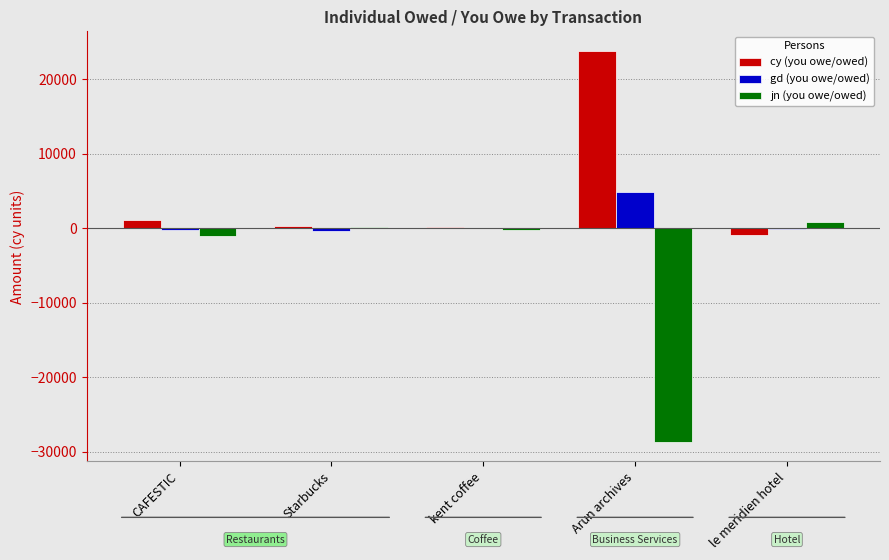

Which category has the highest value in the gd (you owe/owed) series?

Arun archives